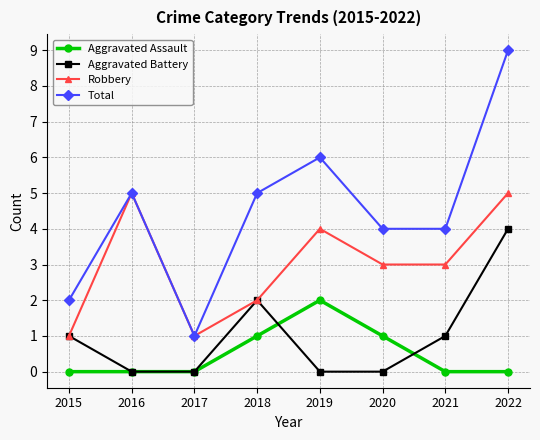

At which category does the chart reach its peak across all series?

2022